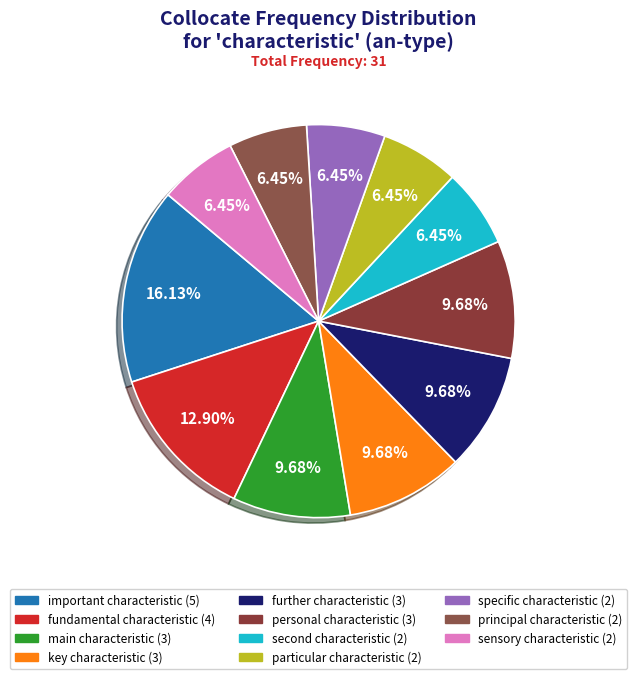

Is there any slice that represents more than half of the pie?

No